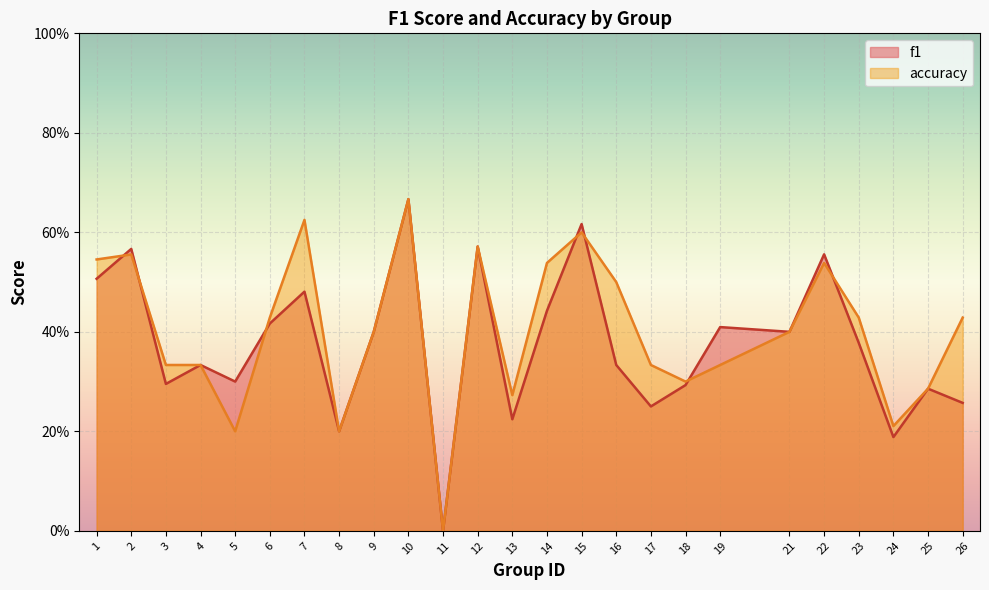

At which category is the sum across all series the highest?

10